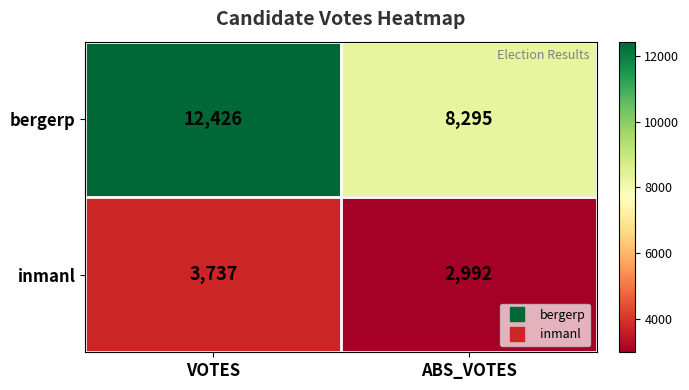

Reading right to left, transcribe all the data shown in this chart.

bergerp: ABS_VOTES=8295	VOTES=12426
inmanl: ABS_VOTES=2992	VOTES=3737